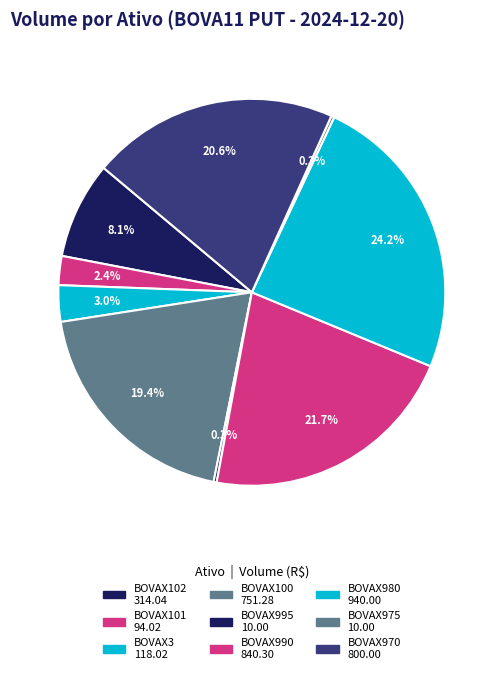

Does any single category account for the majority?

No